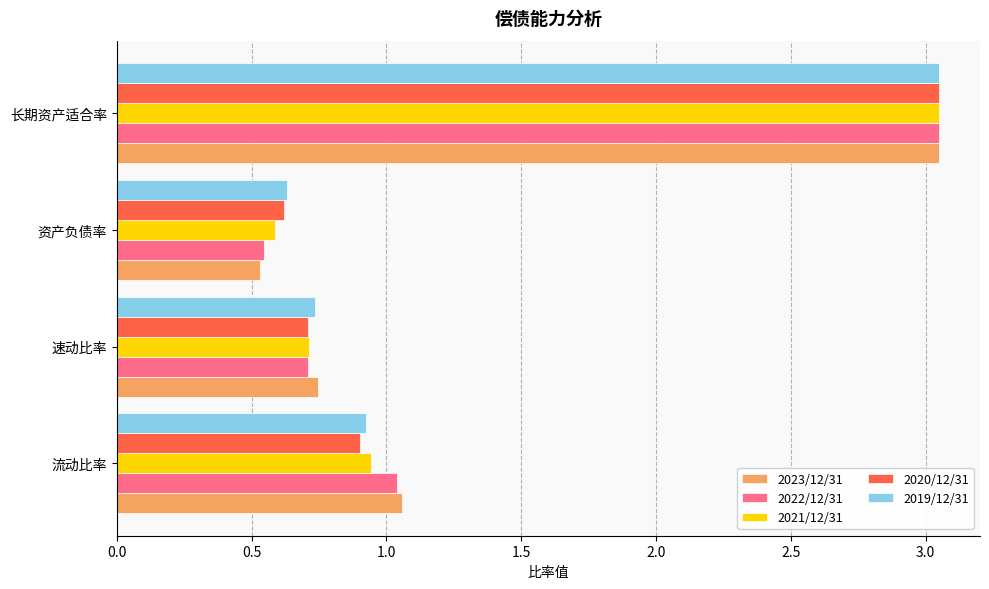

At which category is the sum across all series the highest?

长期资产适合率